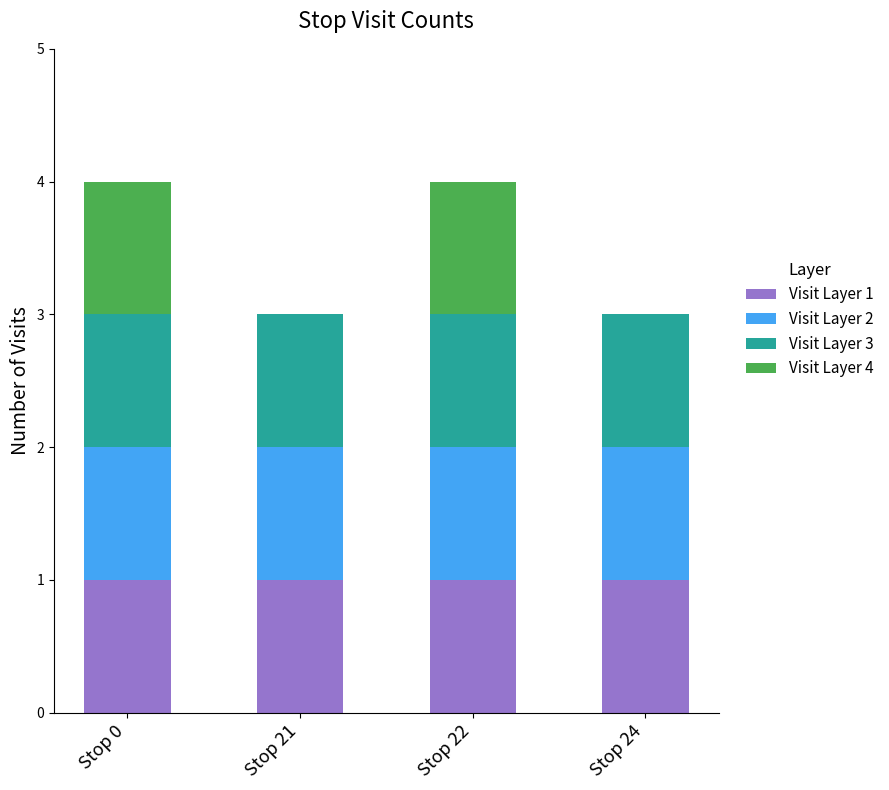

What is the total value across all series at Stop 21?

3